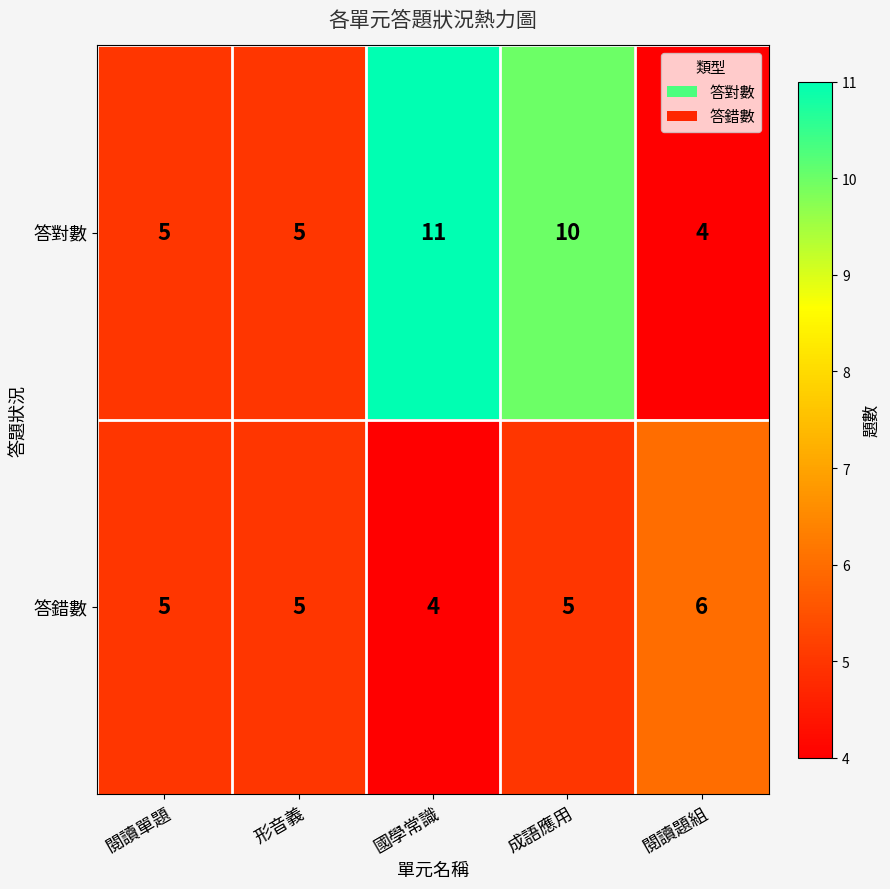

Reading left to right, transcribe all the data shown in this chart.

答對數: 閱讀單題=5	形音義=5	國學常識=11	成語應用=10	閱讀題組=4
答錯數: 閱讀單題=5	形音義=5	國學常識=4	成語應用=5	閱讀題組=6